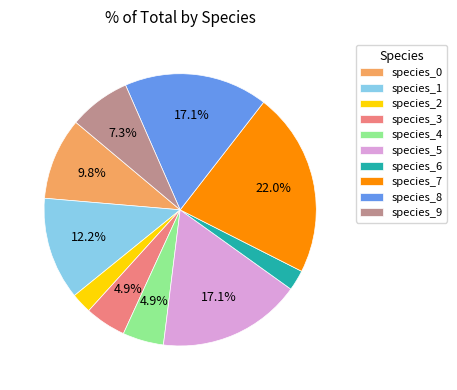

To the nearest percent, what is the combined percentage of species_8 and species_0?

27%